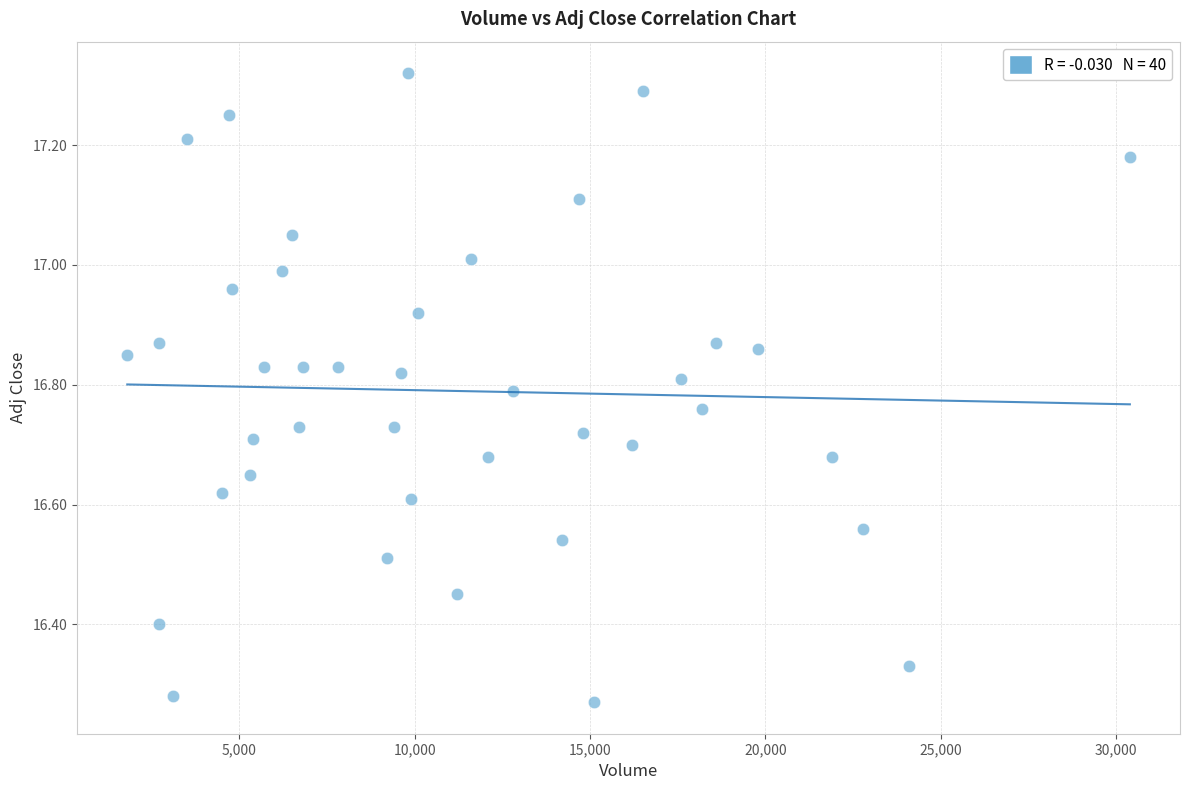

What is the range of X values (max minus min)?

28600.0